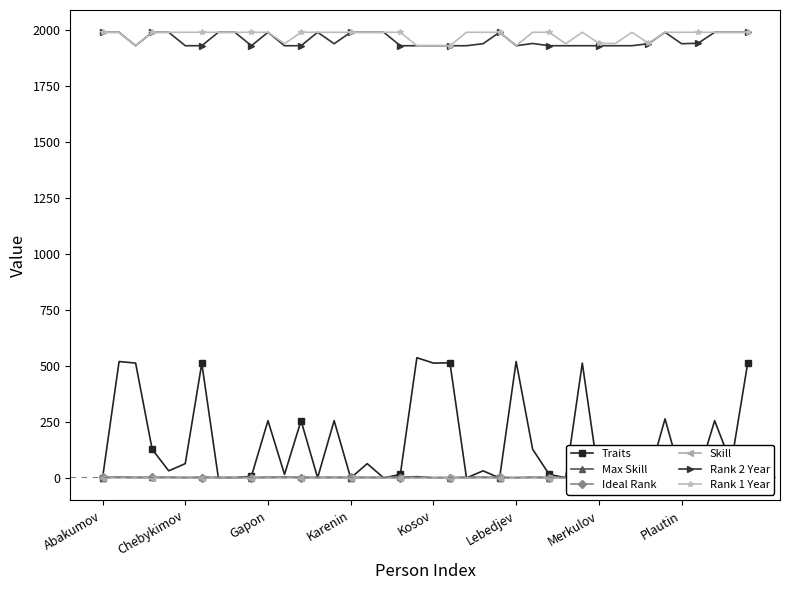

Rank the series by their maximum value, from highest to lowest.

Rank 2 Year, Rank 1 Year, Traits, Max Skill, Ideal Rank, Skill